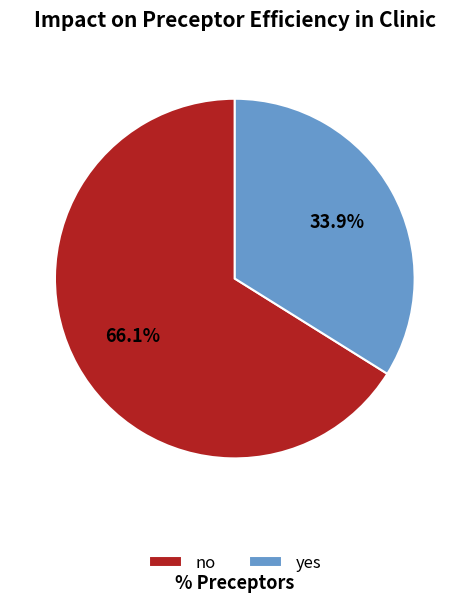

Which slice represents more than half of the pie?

no